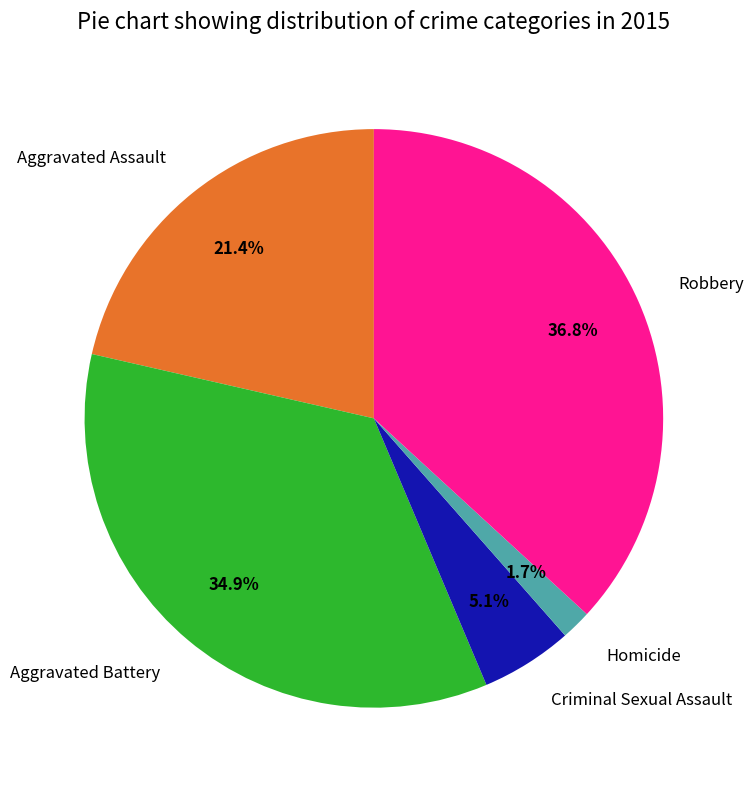

The Aggravated Assault slice represents 21% of the pie. True or false?

True